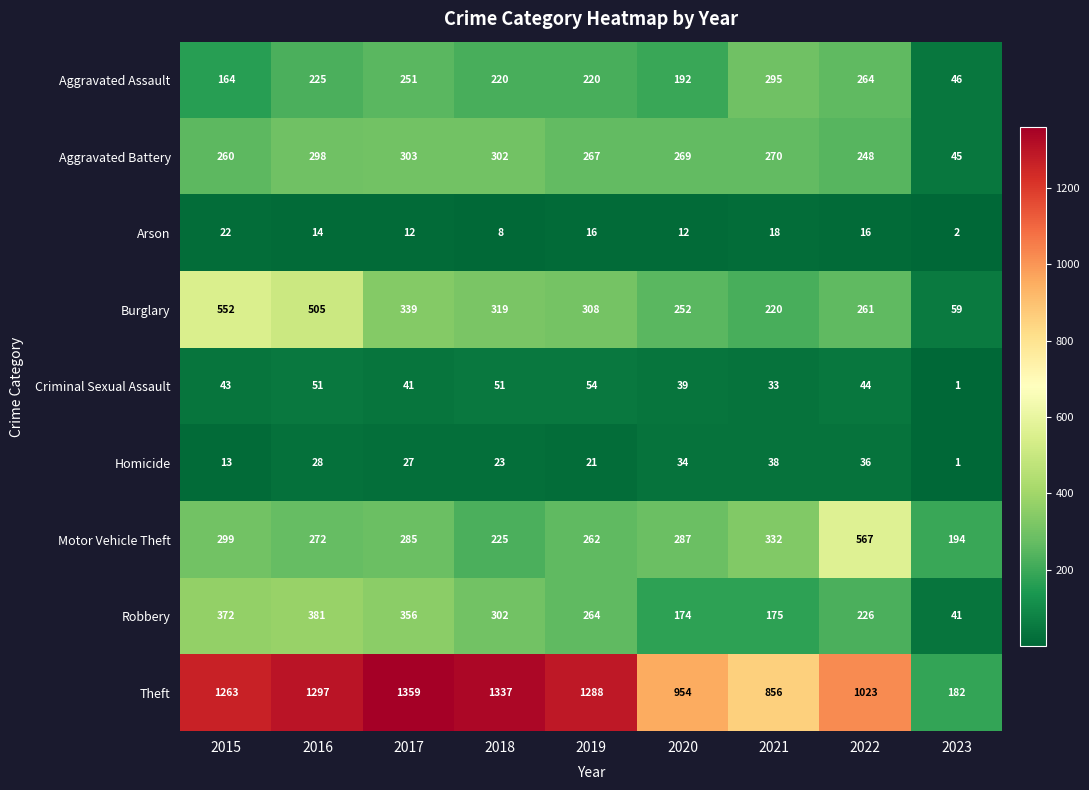

Which label corresponds to the smallest value in the chart?

2023